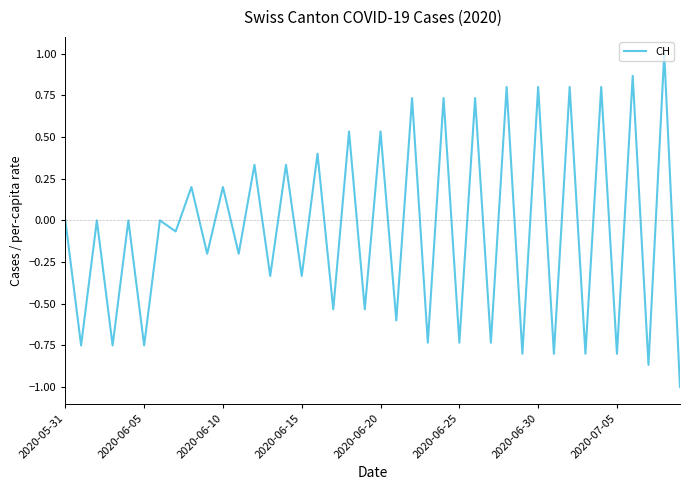

Is this an area chart (filled region under the line)?

No